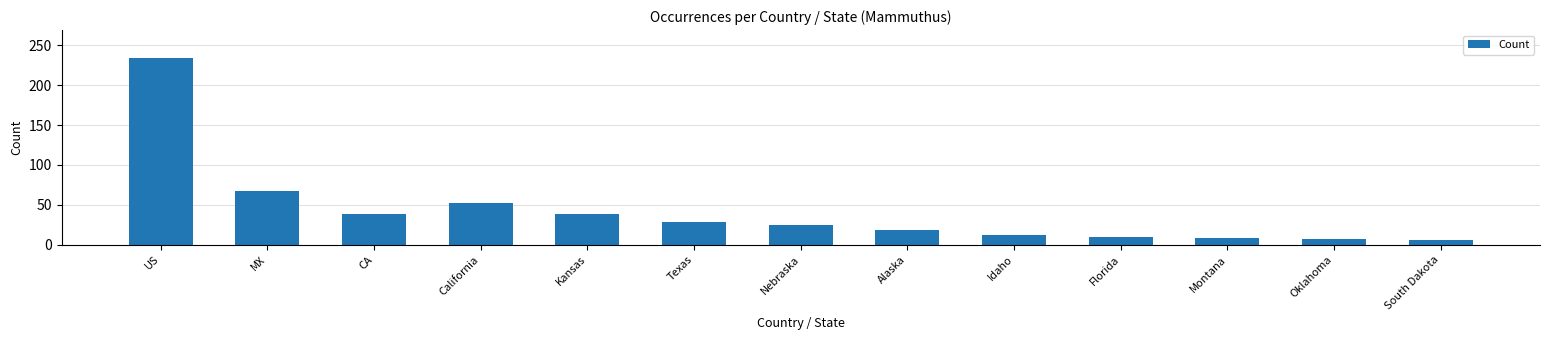

Which has a higher value, Oklahoma or US?

US